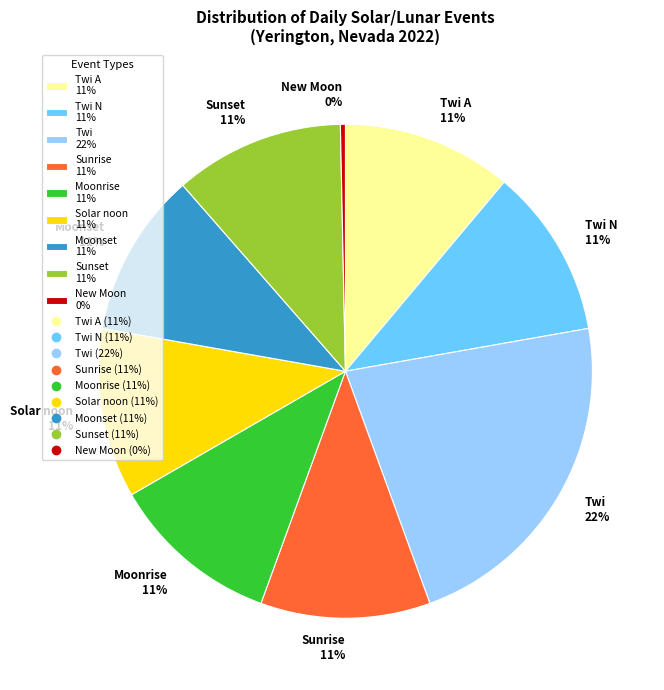

Is there a majority slice in this chart?

No